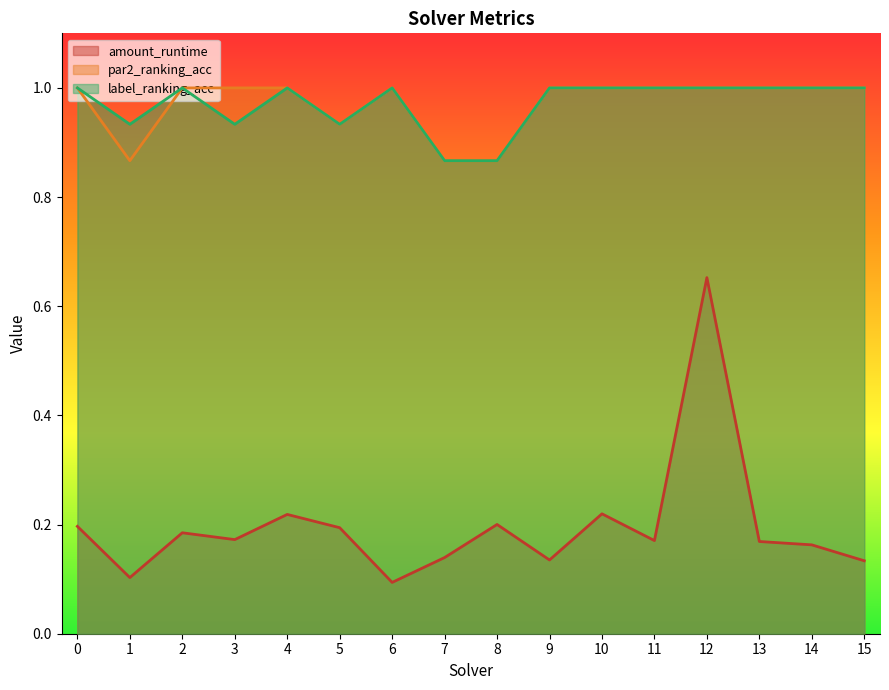

How many interior local peaks does the label_ranking_acc series have?

3